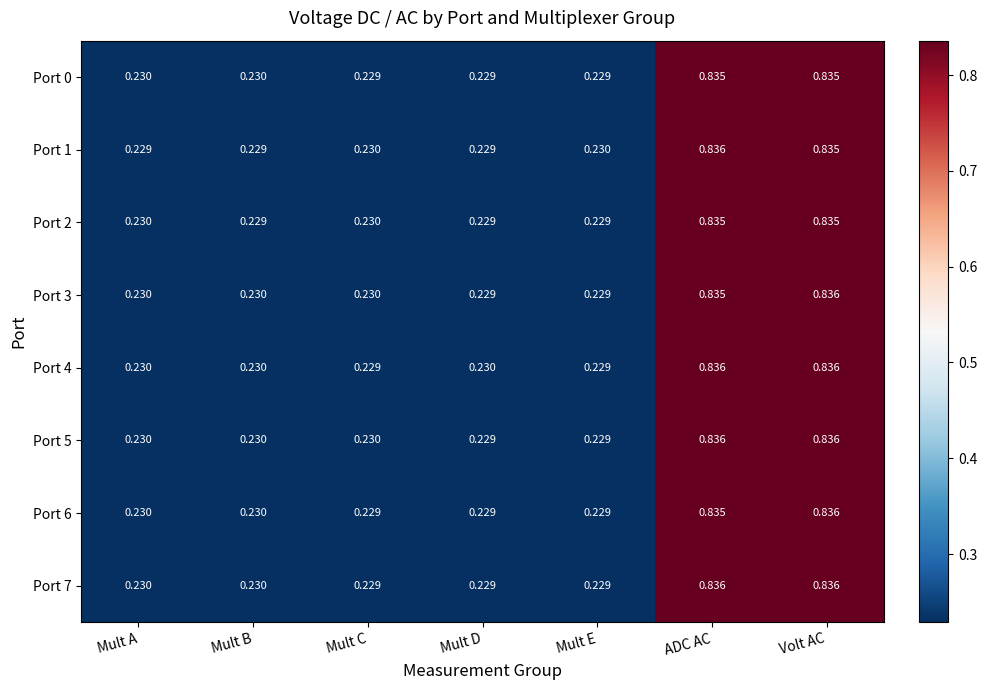

Is the value of Port 4 at ADC AC greater than the value of Port 7 at Mult C?

Yes